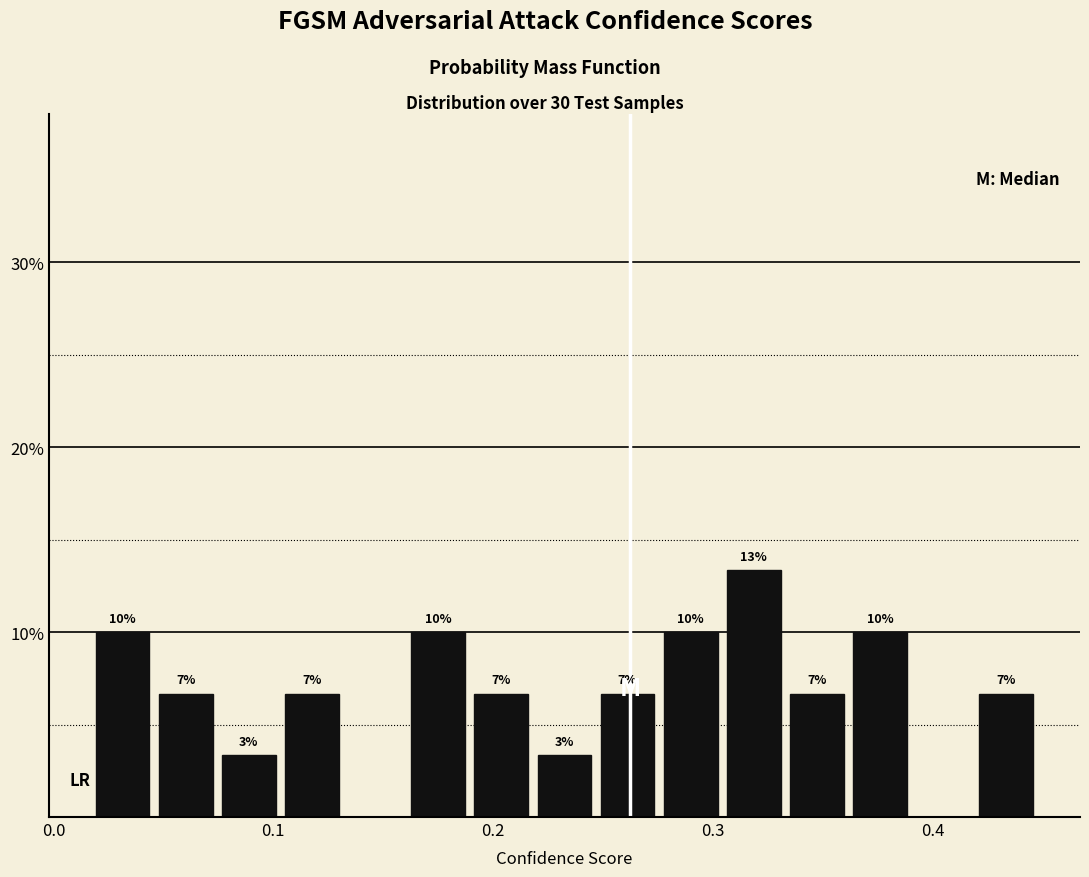

Around what value on the x-axis is the tallest bar? Give the approximate position of its centre, as read against the axis.

0.32